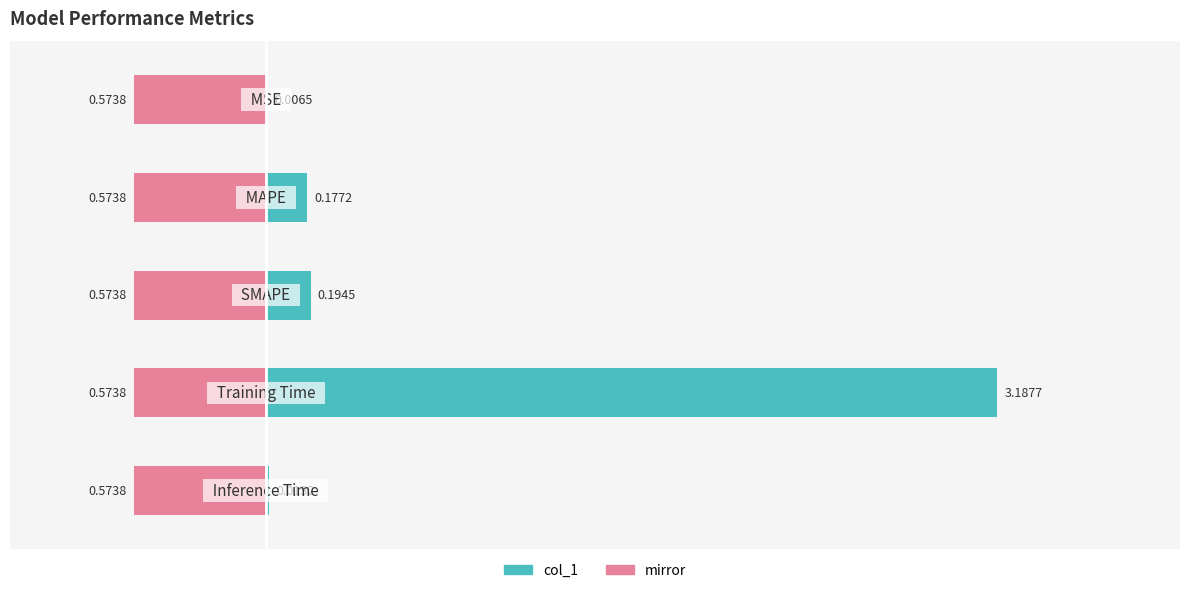

What is the difference between the maximum and minimum values?

3.2